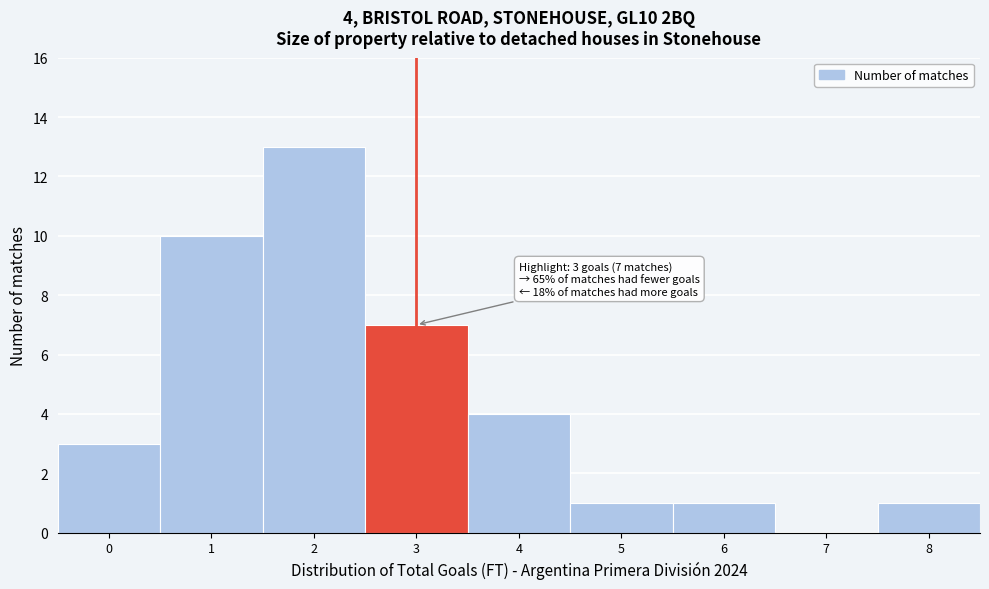

Reading right to left, transcribe all the data shown in this chart.

8=1	7=0	6=1	5=1	4=4	3=7	2=13	1=10	0=3